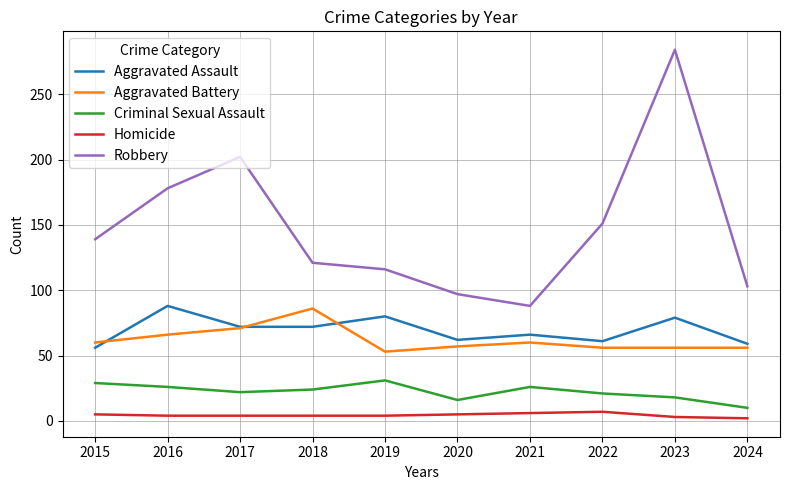

Is this an area chart (filled region under the line)?

No